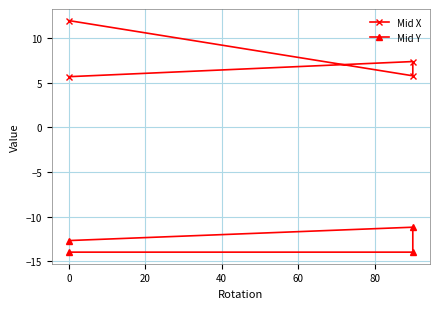

What is the total value across all series at 0?

-6.6